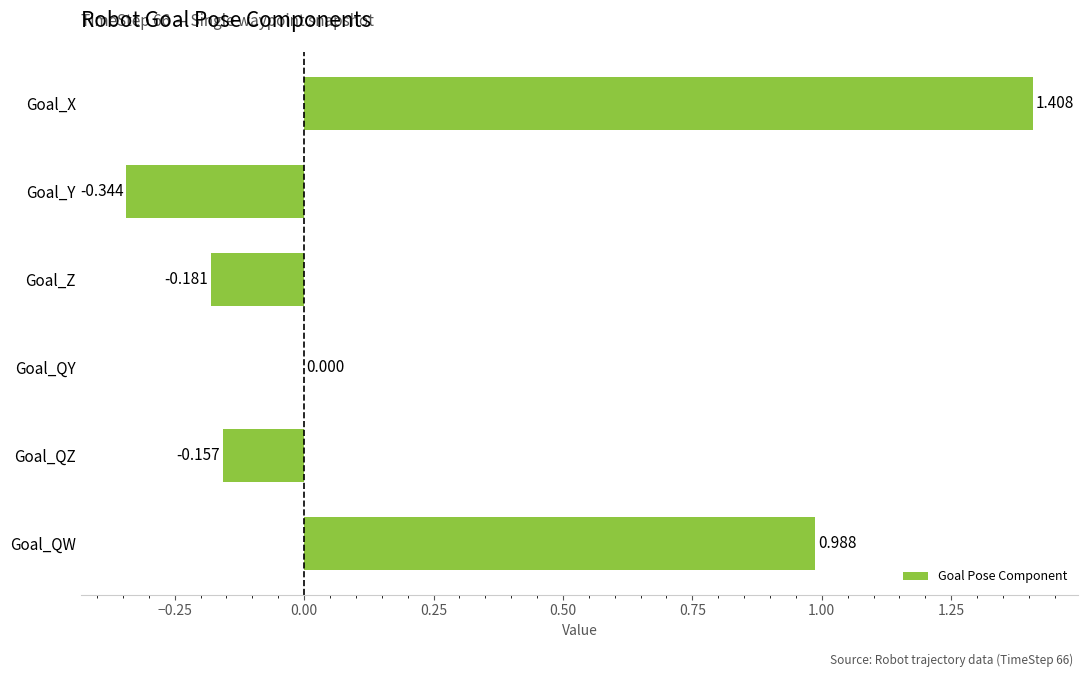

At which category does the chart reach its peak across all series?

Goal_X